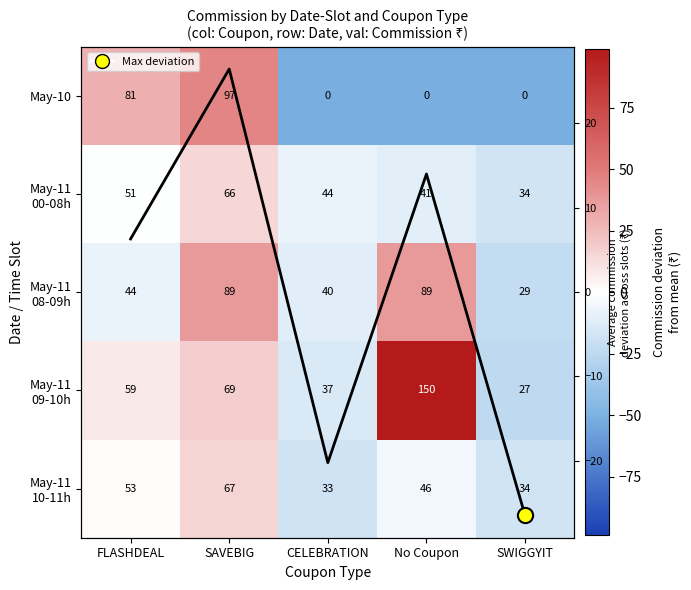

Rank the series at SWIGGYIT from highest to lowest value.

May-11 00-08h, May-11 10-11h, May-11 08-09h, May-11 09-10h, May-10